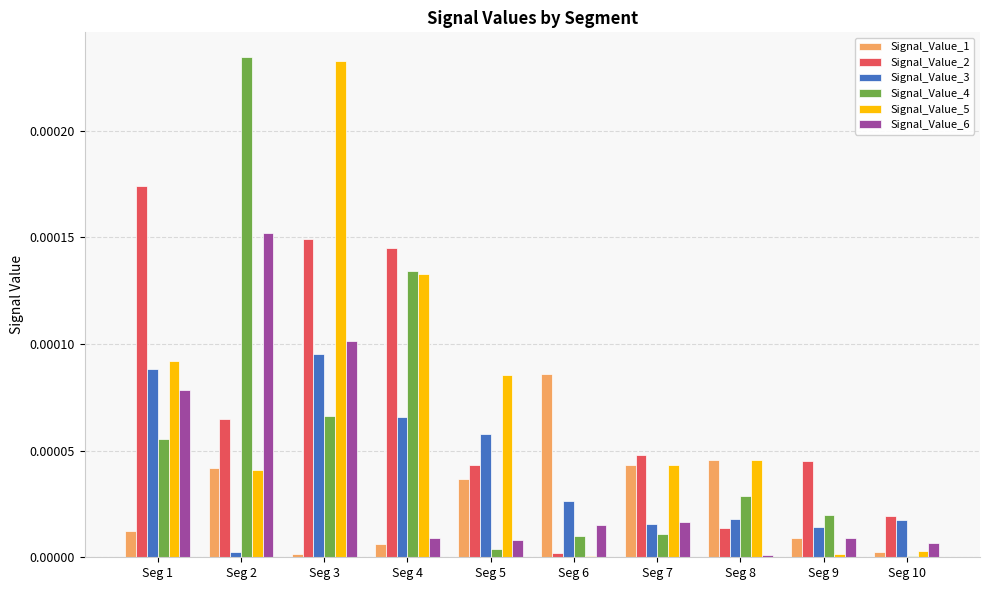

Which category has the highest value in the Signal_Value_3 series?

Seg 3